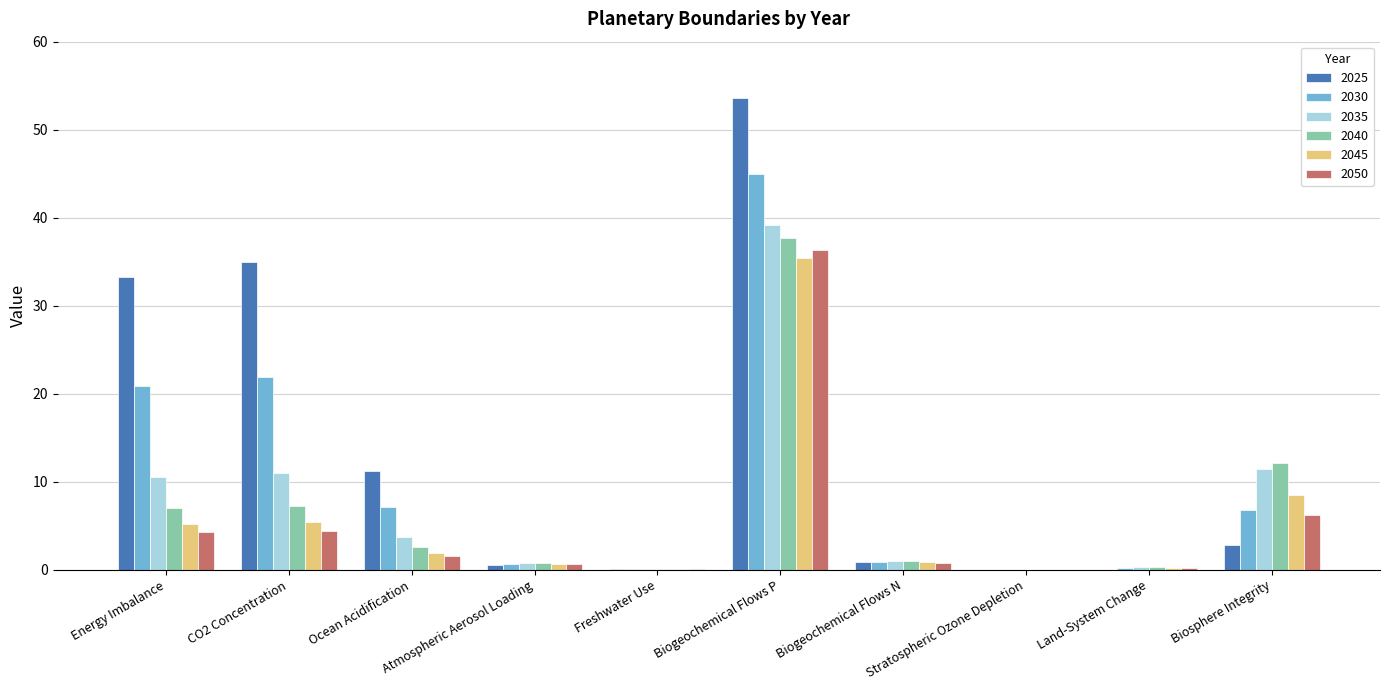

True or false: 2040 has a value of 11.8 at Energy Imbalance.

False